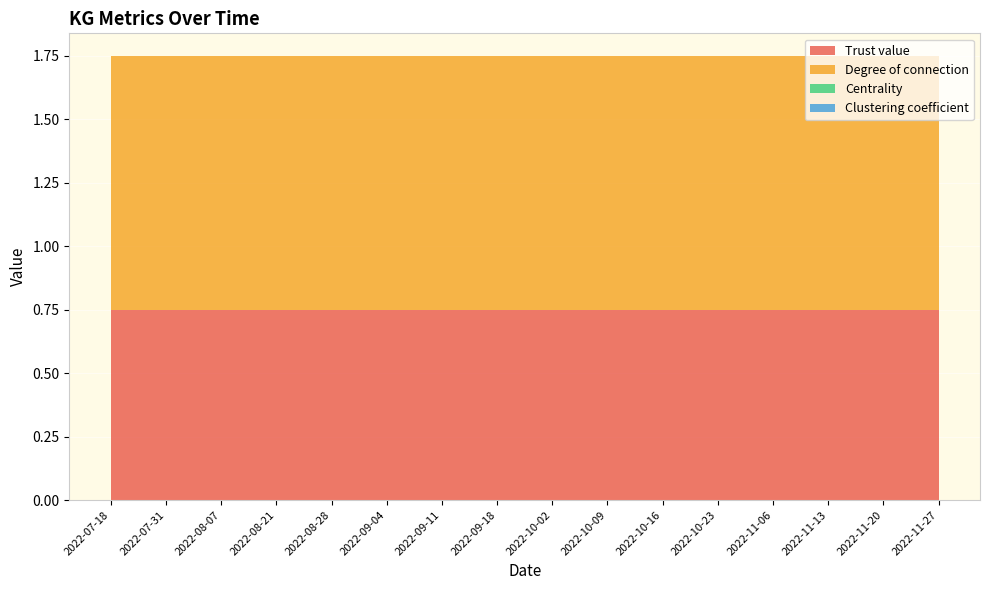

Reading left to right, list all the values displayed in this chart.

Trust value: 0.8	0.8	0.8	0.8	0.8	0.8	0.8	0.8	0.8	0.8	0.8	0.8	0.8	0.8	0.8	0.8
Degree of connection: 1.0	1.0	1.0	1.0	1.0	1.0	1.0	1.0	1.0	1.0	1.0	1.0	1.0	1.0	1.0	1.0
Centrality: 0.0	0.0	0.0	0.0	0.0	0.0	0.0	0.0	0.0	0.0	0.0	0.0	0.0	0.0	0.0	0.0
Clustering coefficient: 0.0	0.0	0.0	0.0	0.0	0.0	0.0	0.0	0.0	0.0	0.0	0.0	0.0	0.0	0.0	0.0